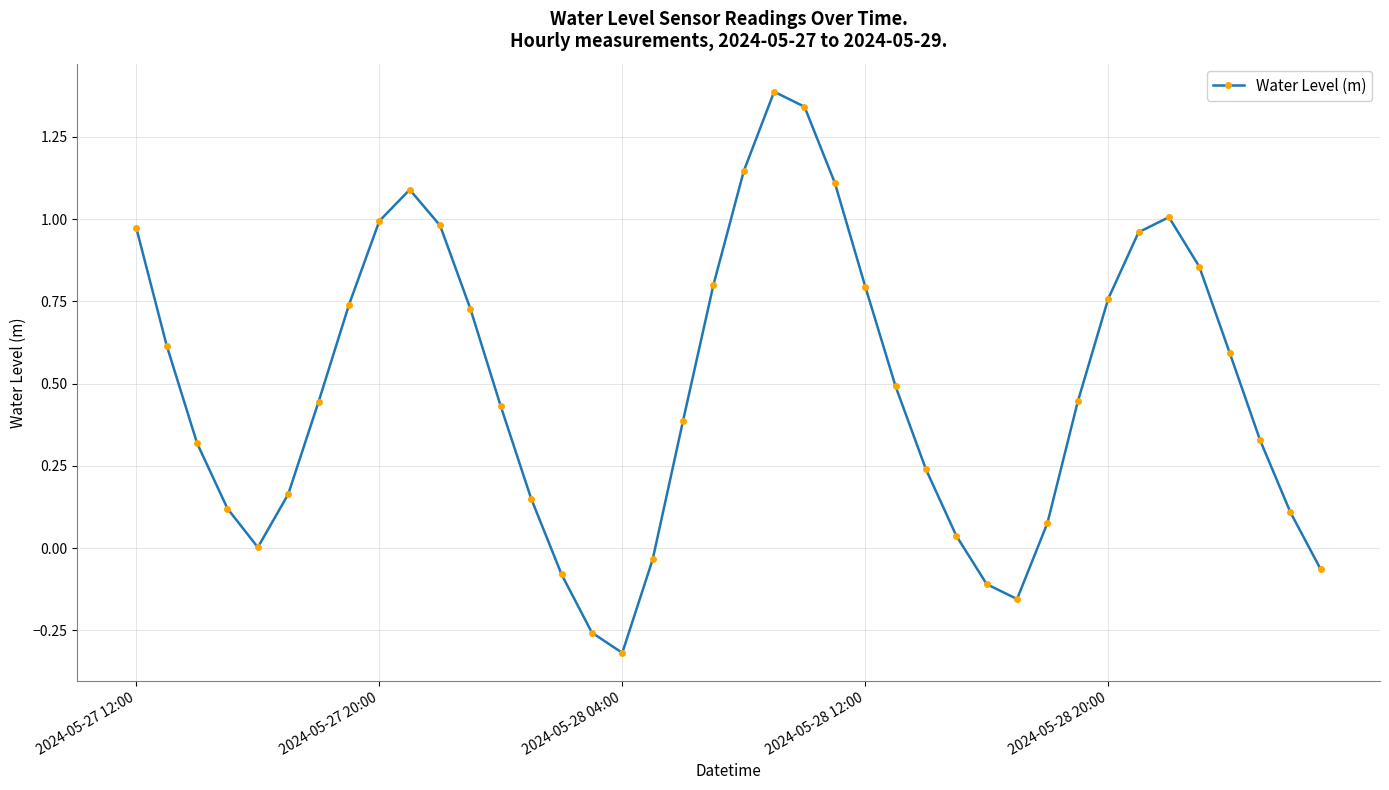

Count the number of data series in this chart.

1